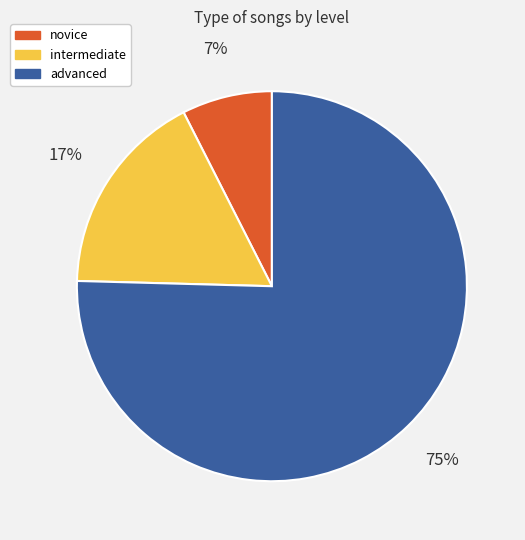

To the nearest percent, what is the difference between the intermediate and novice slice percentages?

10%